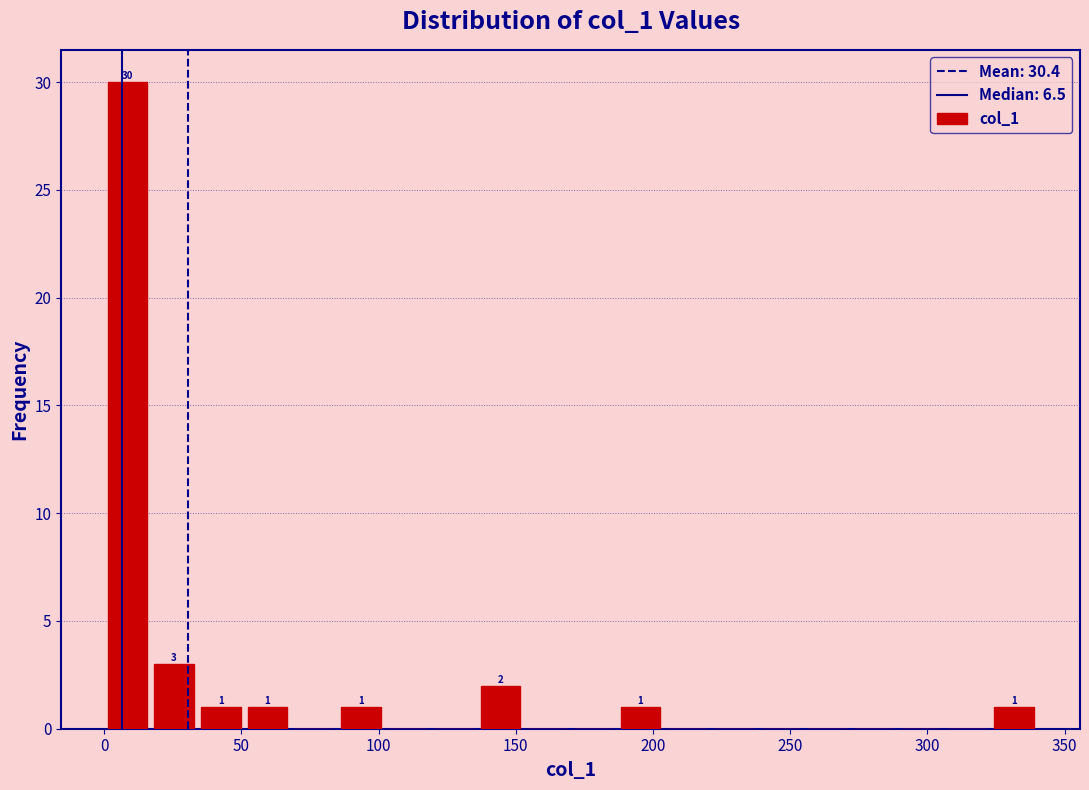

Read against the x-axis, roughly where is the centre of the tallest bar?

10